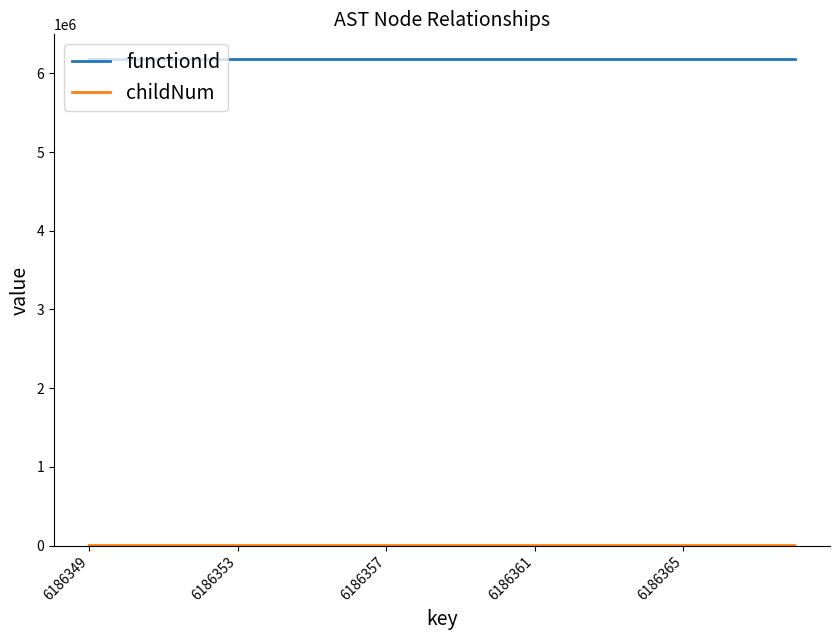

What is the maximum value shown in the chart?

6186348